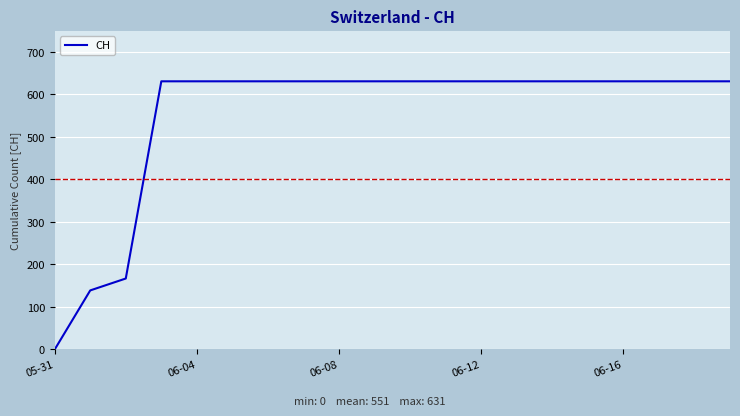

What is the maximum value shown in the chart?

631